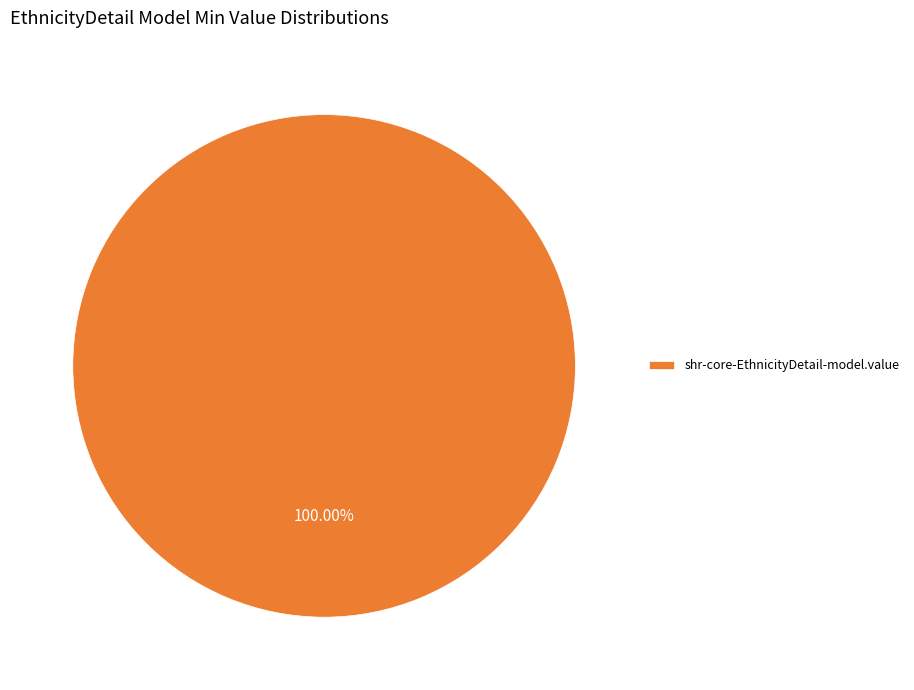

What is the majority slice?

shr-core-EthnicityDetail-model.value